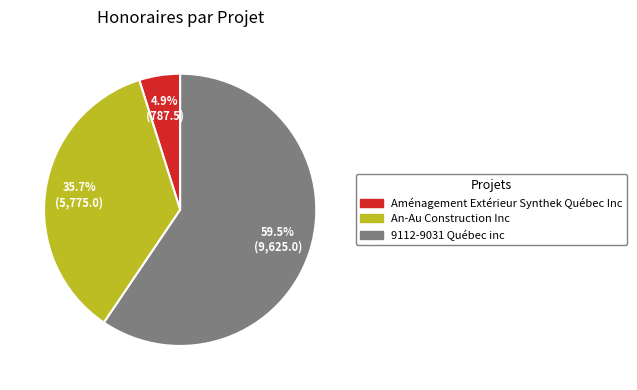

What percentage do 9112-9031 Québec inc and An-Au Construction Inc together represent?

95.1%